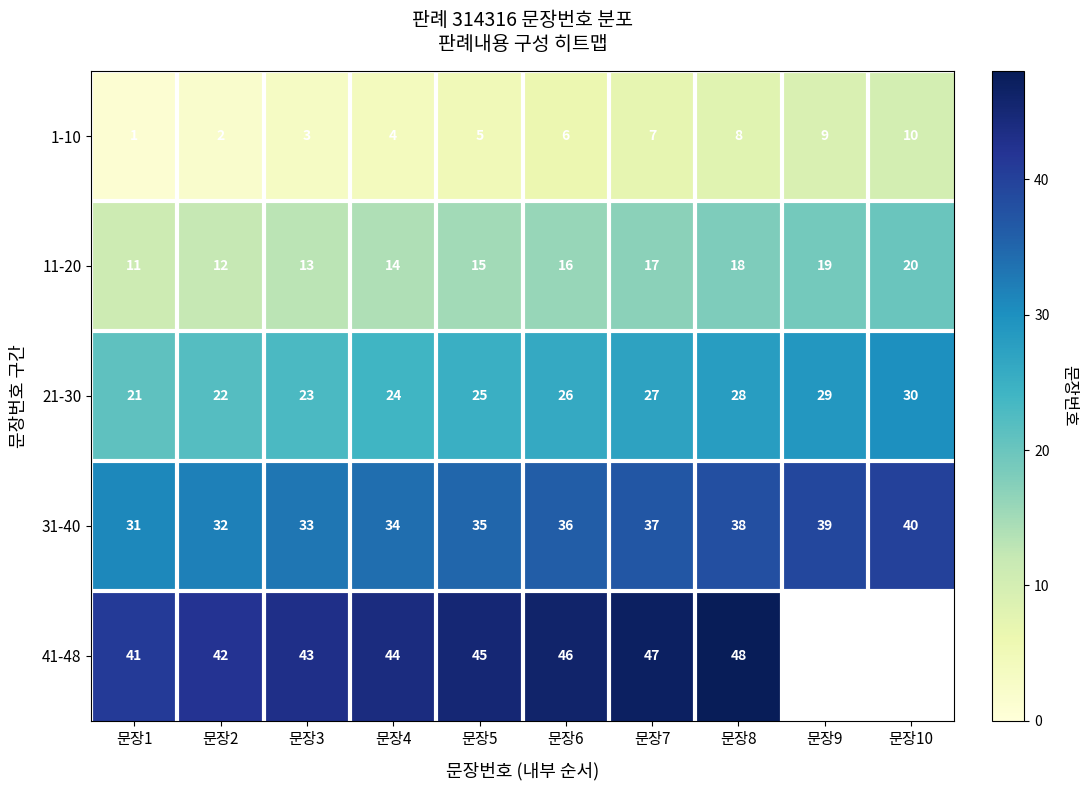

Rank the series at 문장3 from lowest to highest value.

1-10, 11-20, 21-30, 31-40, 41-48